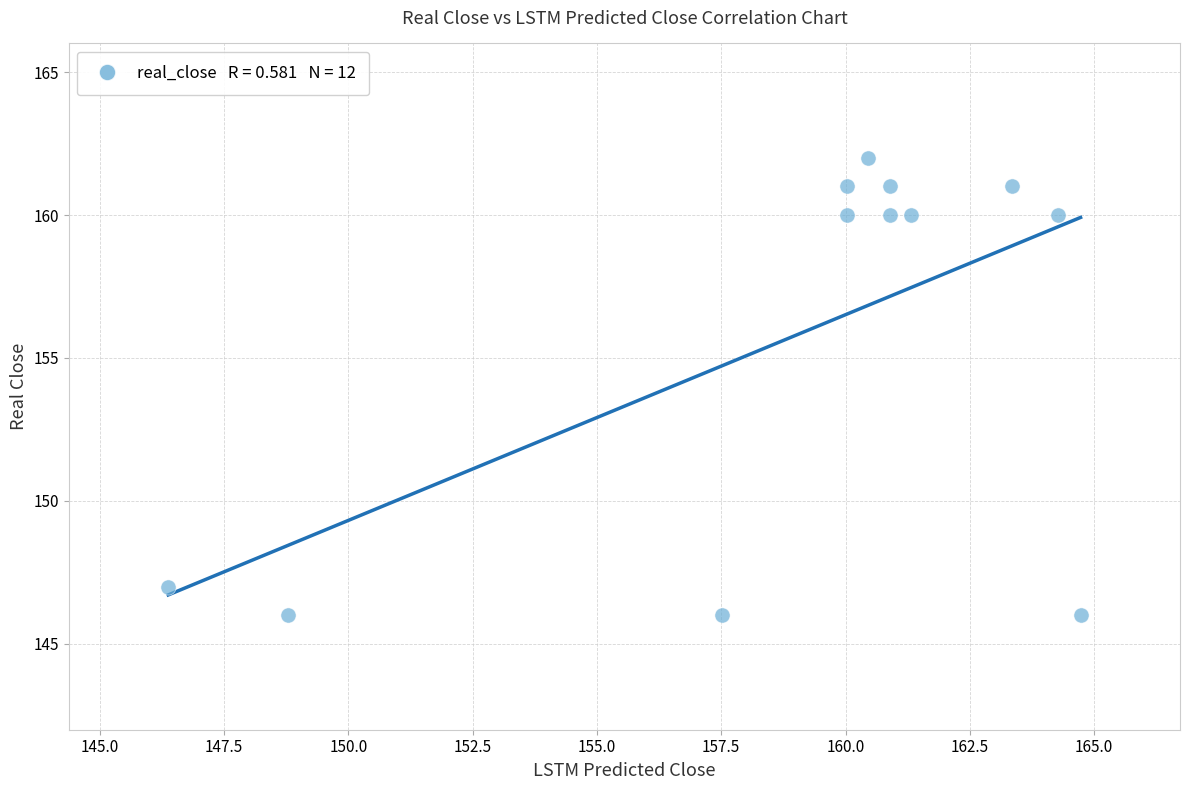

What is the range of Y values (max minus min)?

16